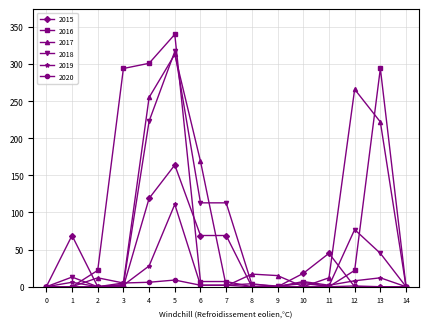

How many data points in 2020 are above 0?

6